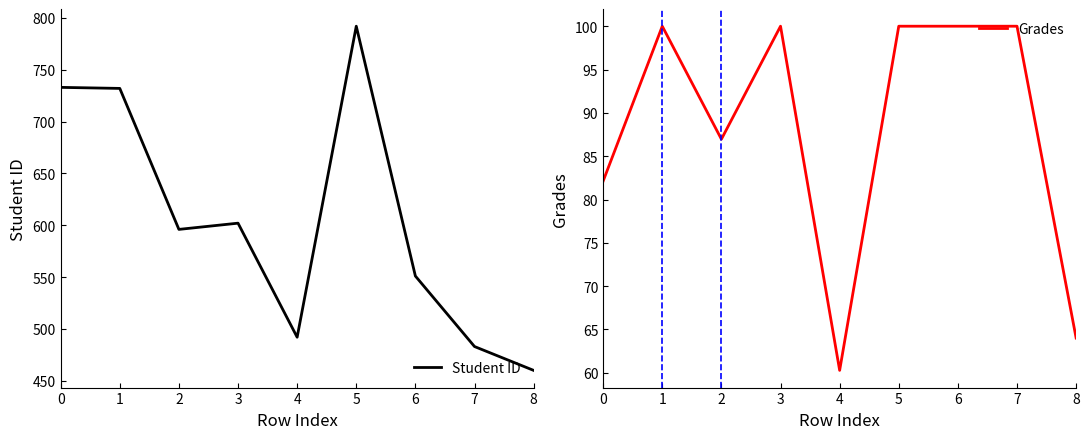

Which series has the widest spread of values?

Student ID